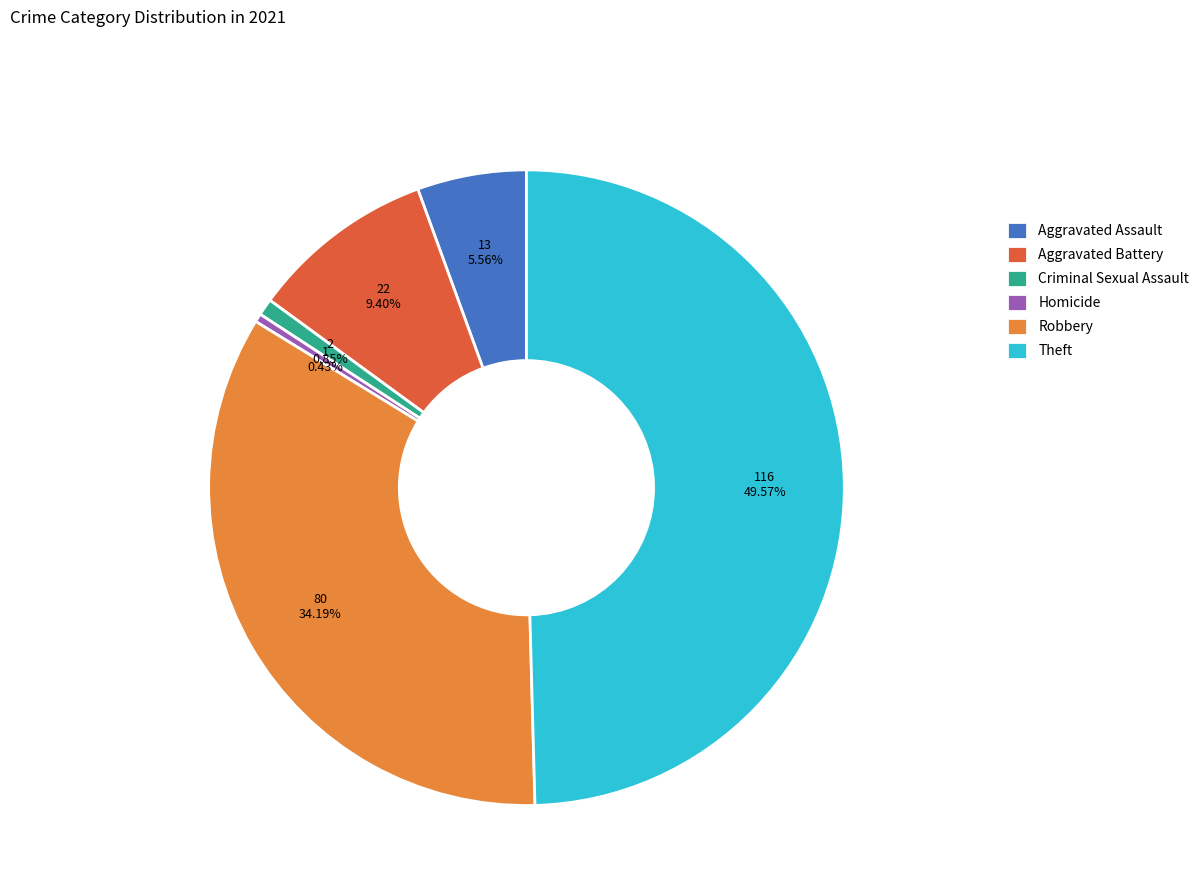

To the nearest percent, what portion does Aggravated Battery represent?

9%